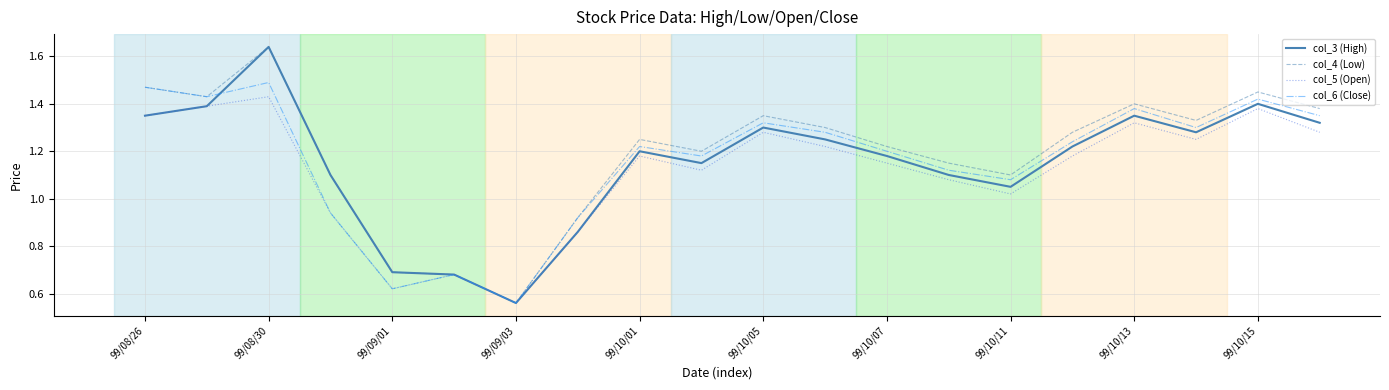

How many lines are shown in the chart?

4